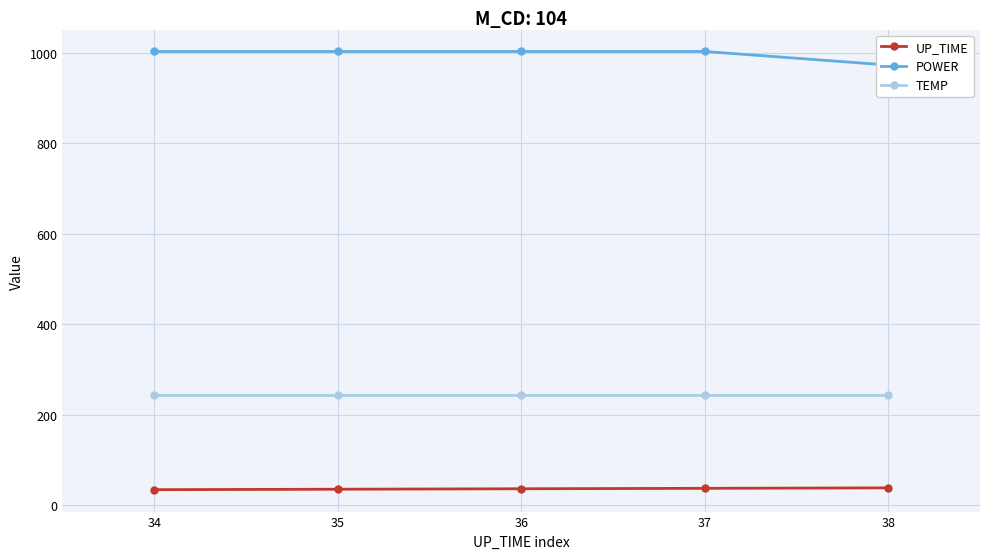

How many lines are shown in the chart?

3